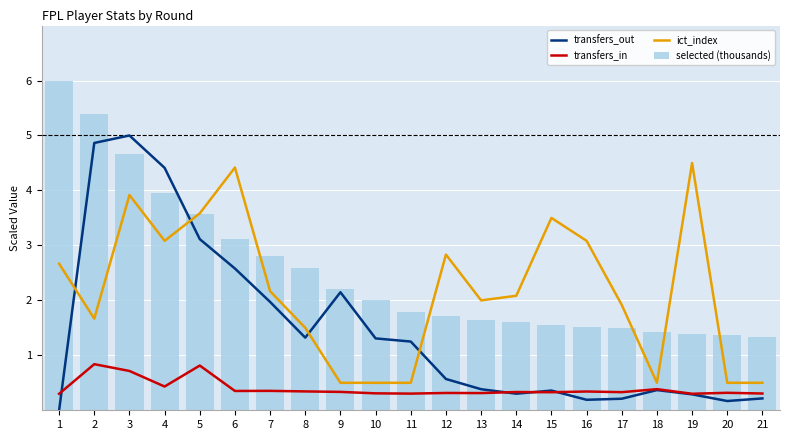

What is the value of the selected (thousands) bar at the 14th from the left?

1.6